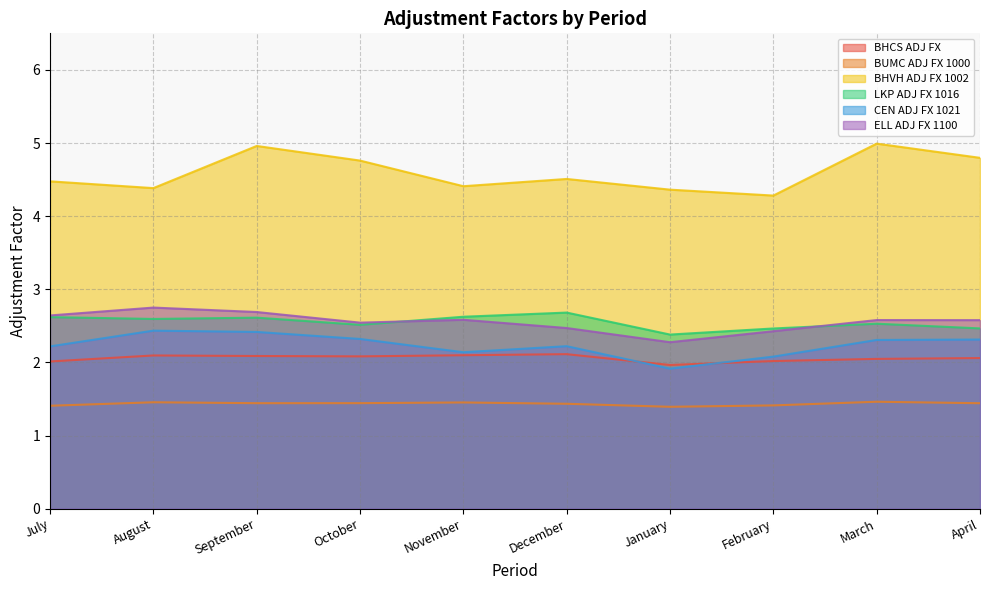

What is the spread (max minus min) of values at February?

2.9